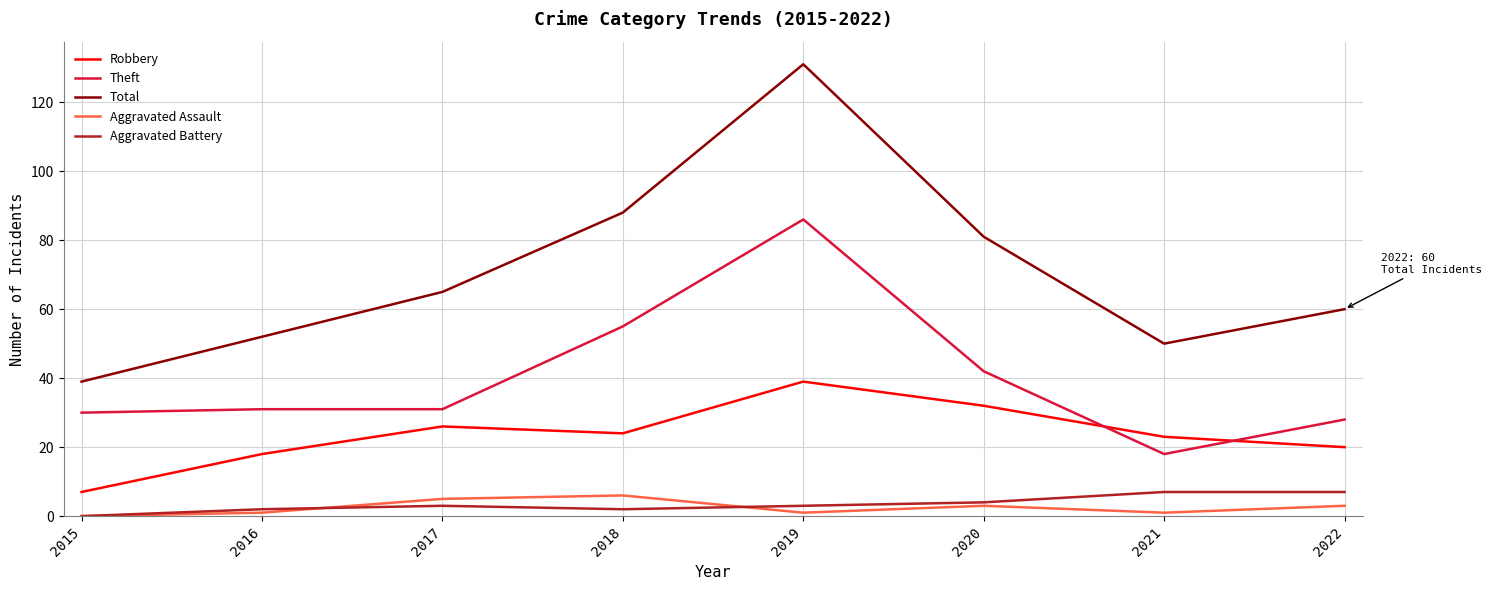

The Robbery series shows 20 at 2022. True or false?

True